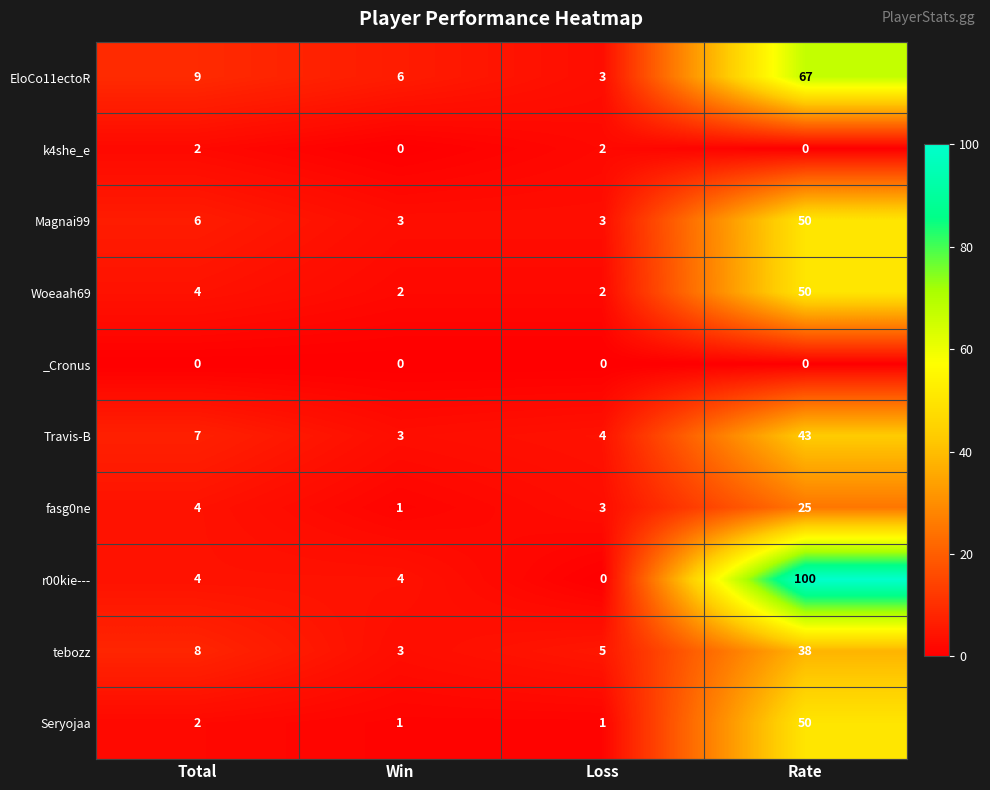

The value of Travis-B at Loss is 7. True or false?

False